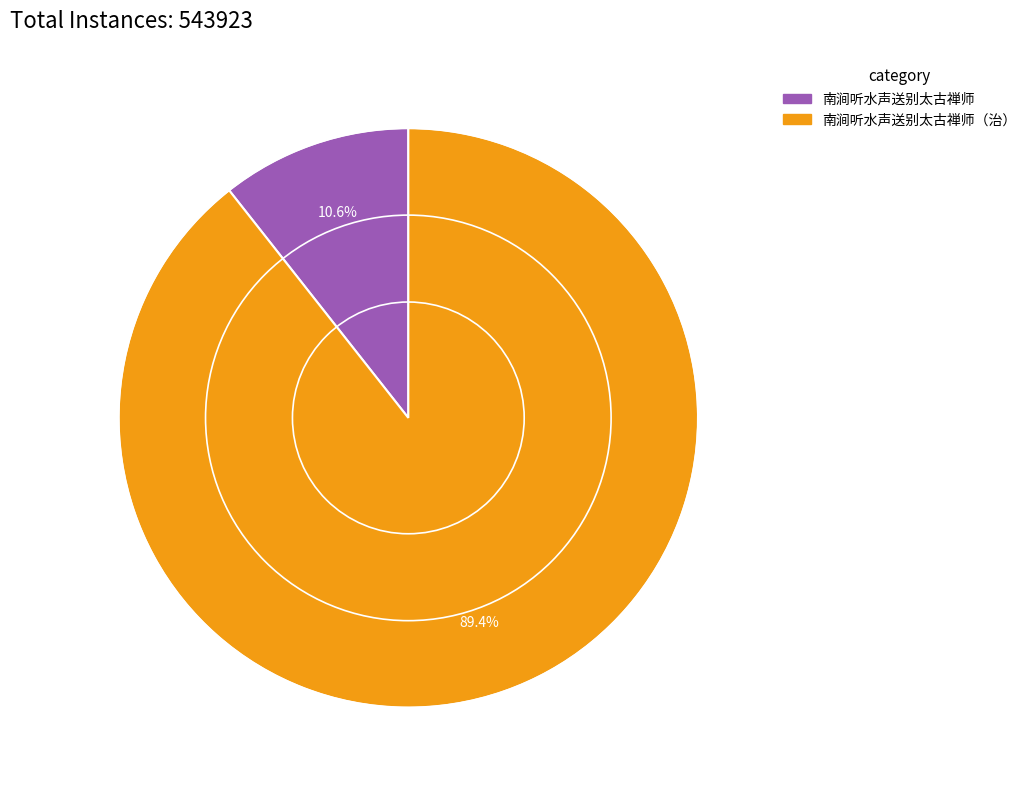

How many segments does this pie chart have?

2